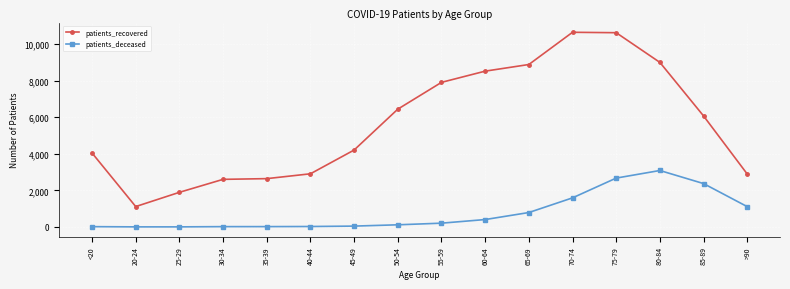

Rank the series at 65-69 from highest to lowest value.

patients_recovered, patients_deceased